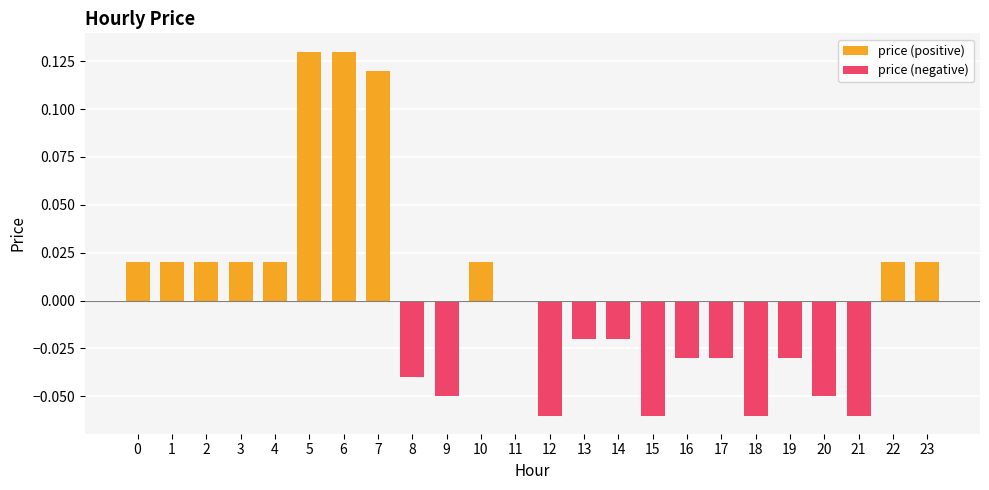

True or false: price (positive) has a value of 0.0 at 3.

True